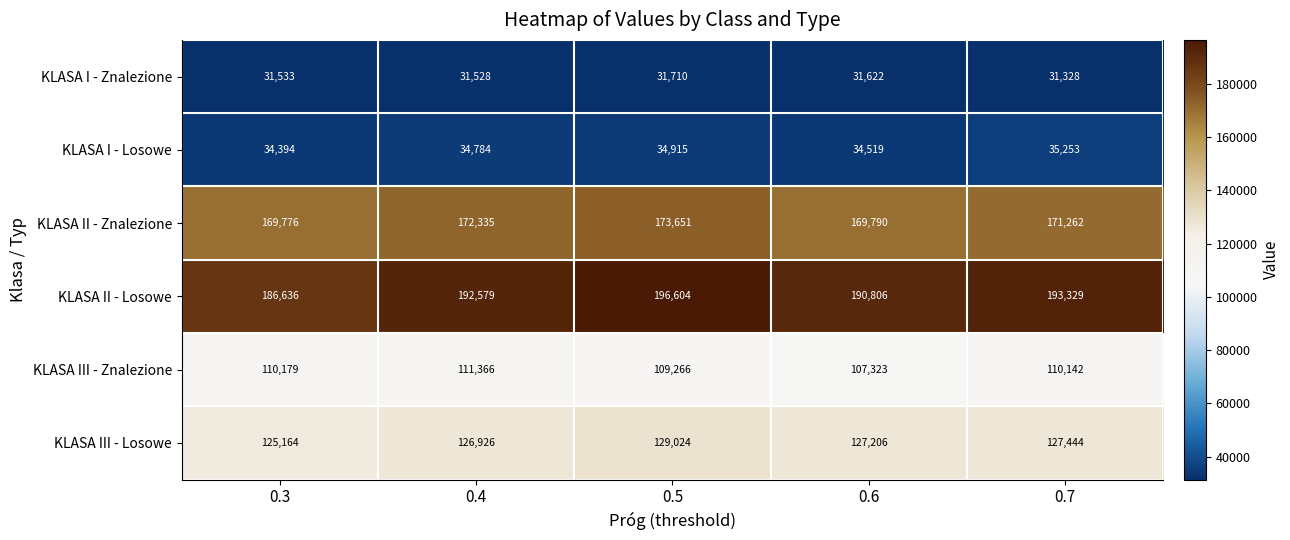

What is the difference between the maximum and minimum values in the KLASA II - Znalezione series?

3875